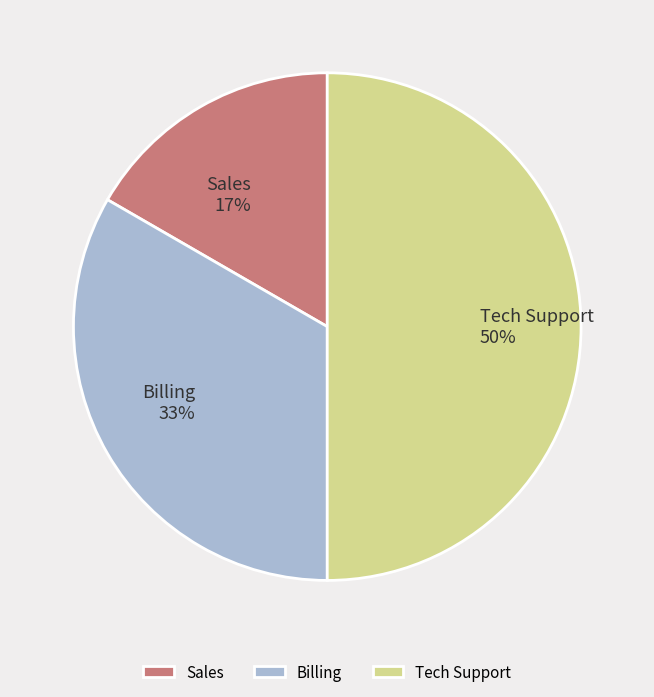

To the nearest percent, what is the difference between the largest and smallest slice percentages?

33%